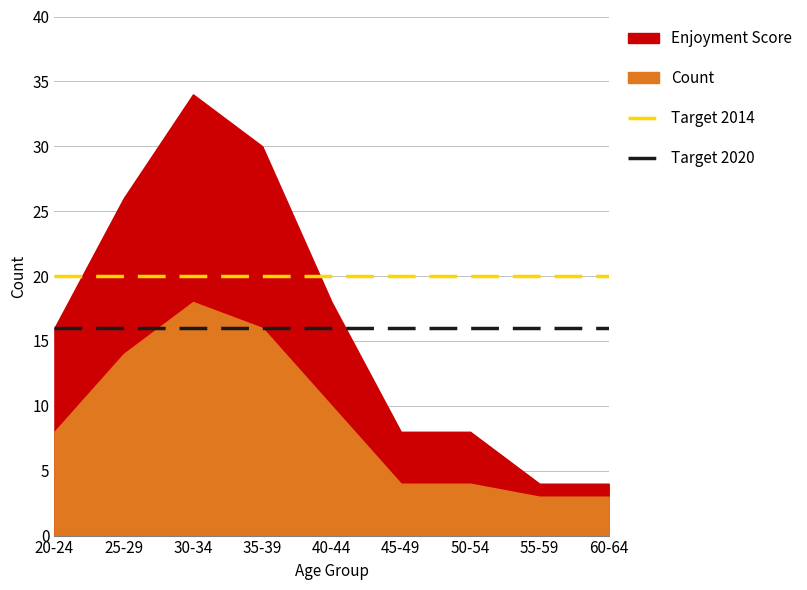

True or false: Target 2020 has a value of 16 at 20-24.

True